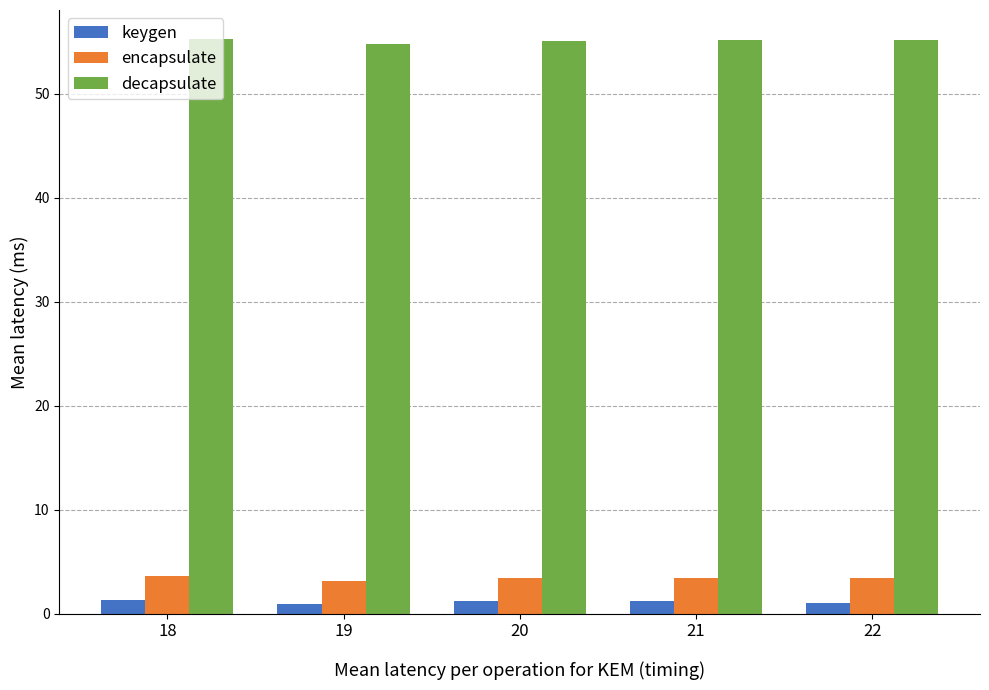

What is the sum of the keygen values at 18 and 20?

2.6